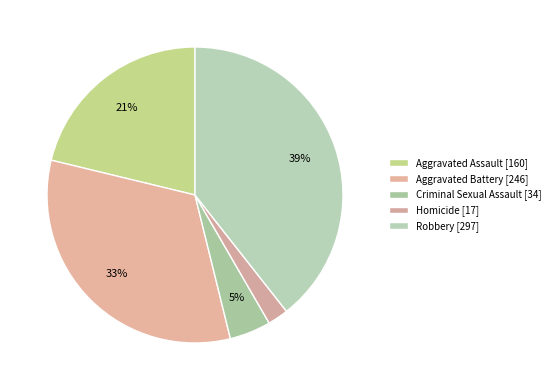

Is it true that Homicide is 2% of the pie?

True